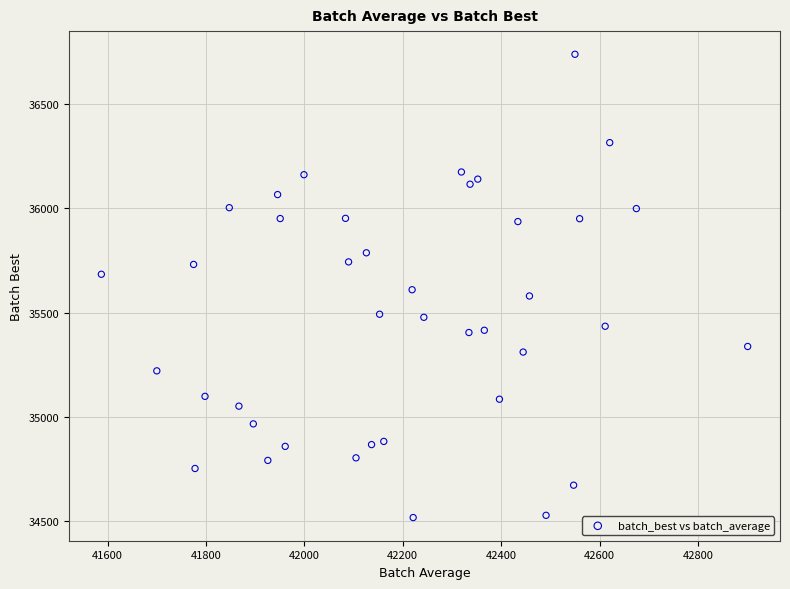

What is the range of X values (max minus min)?

1313.5